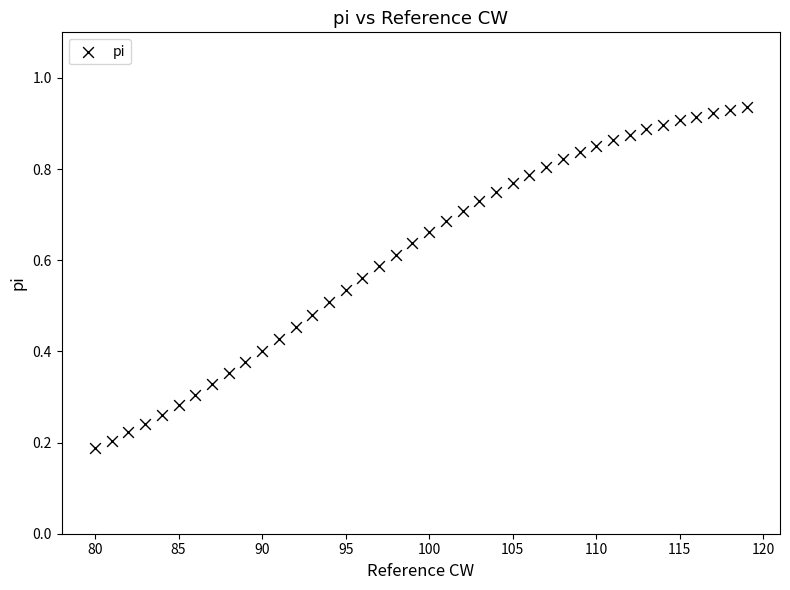

What is the range of X values (max minus min)?

39.0